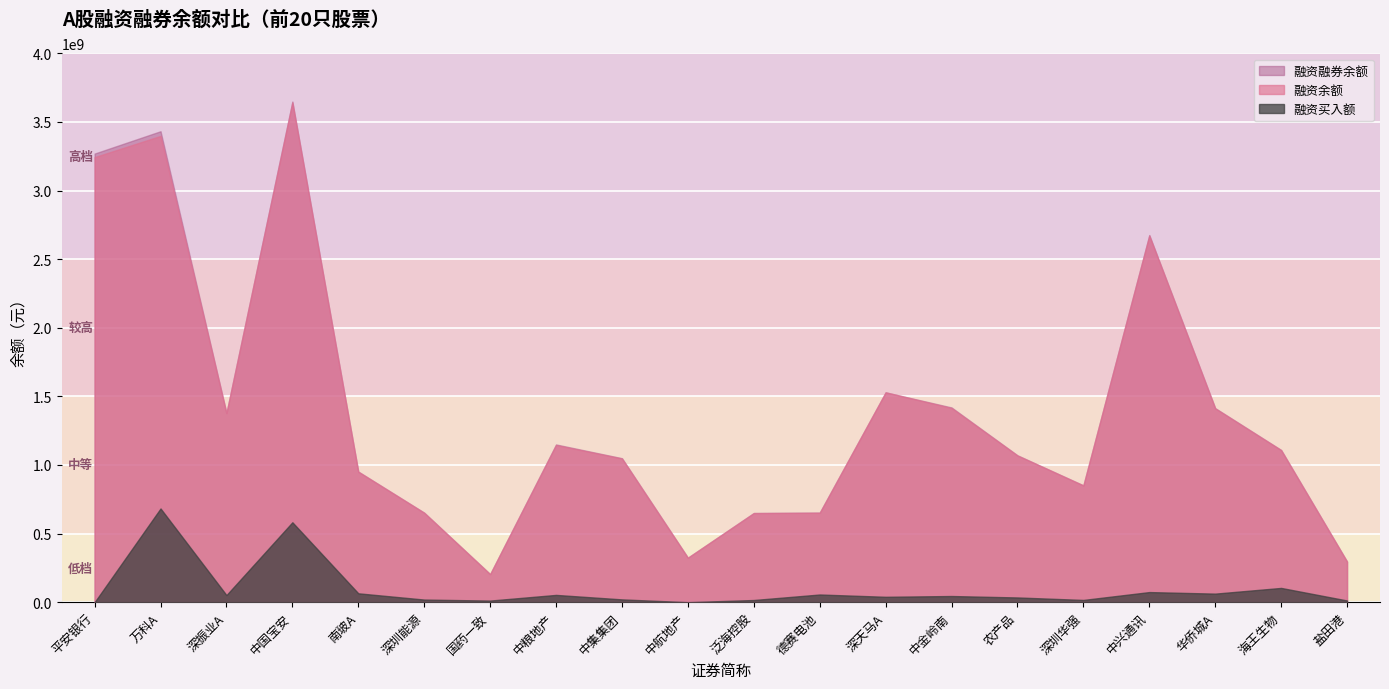

What is the difference between the second highest and minimum values in the 融资余额 series?

3193861189